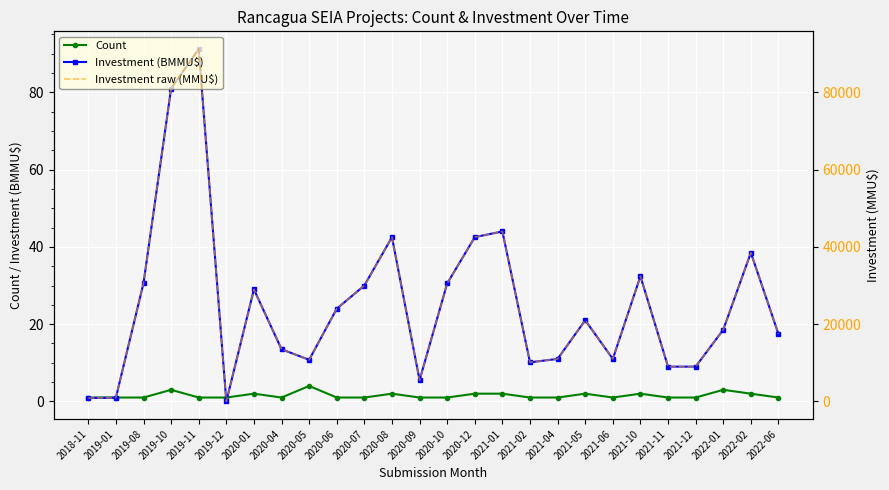

How many values in Investment raw (MMU$) are above zero?

25